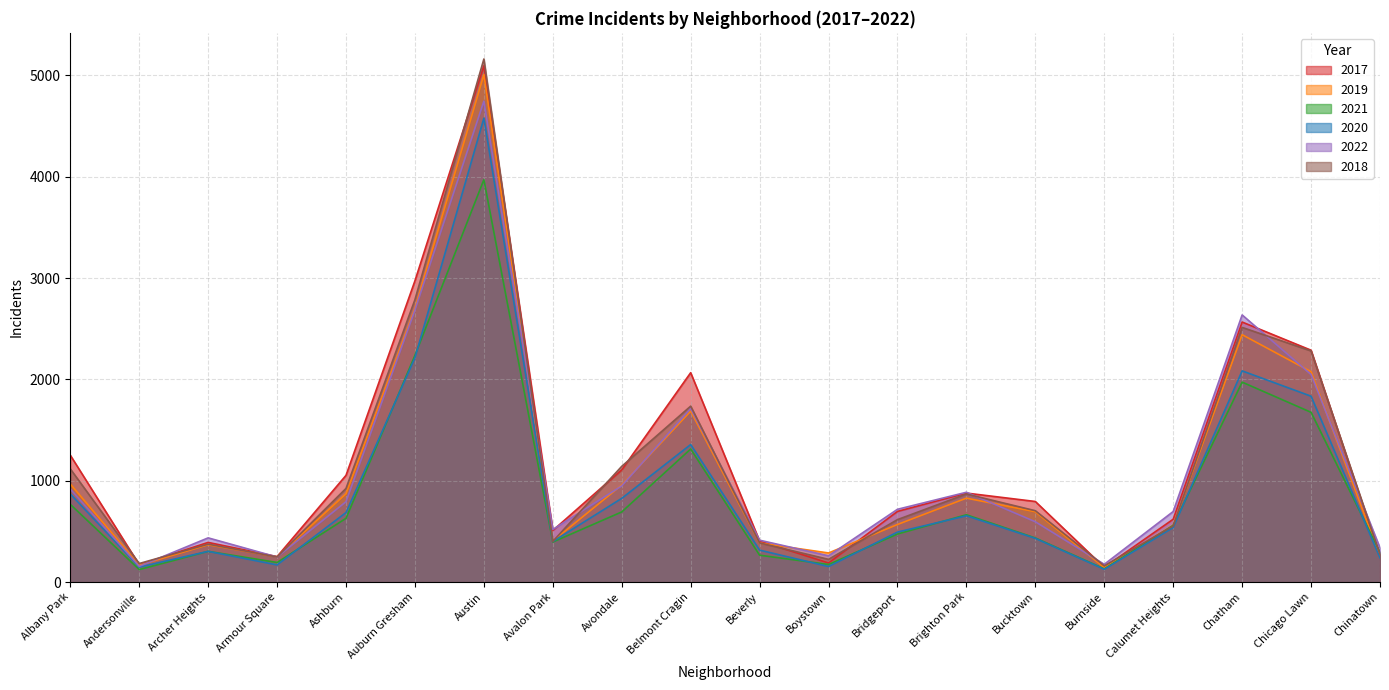

Which category has the highest value across all series?

Austin